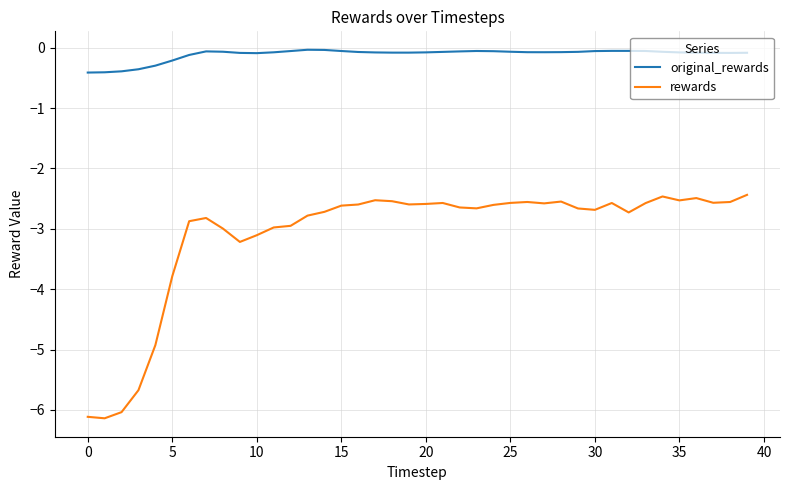

True or false: rewards and original_rewards cross at least once.

False